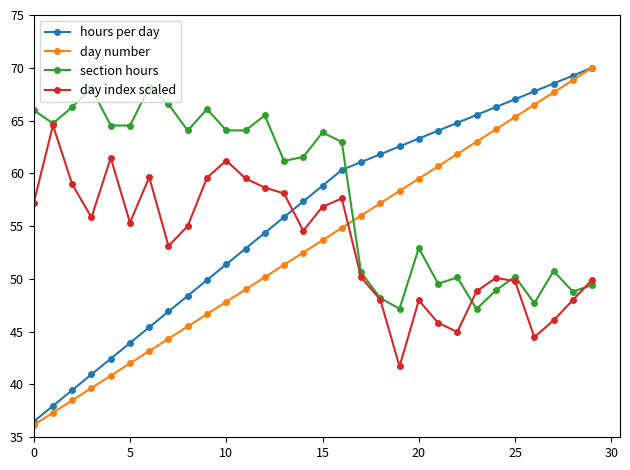

Which series has the largest total across all categories?

section hours